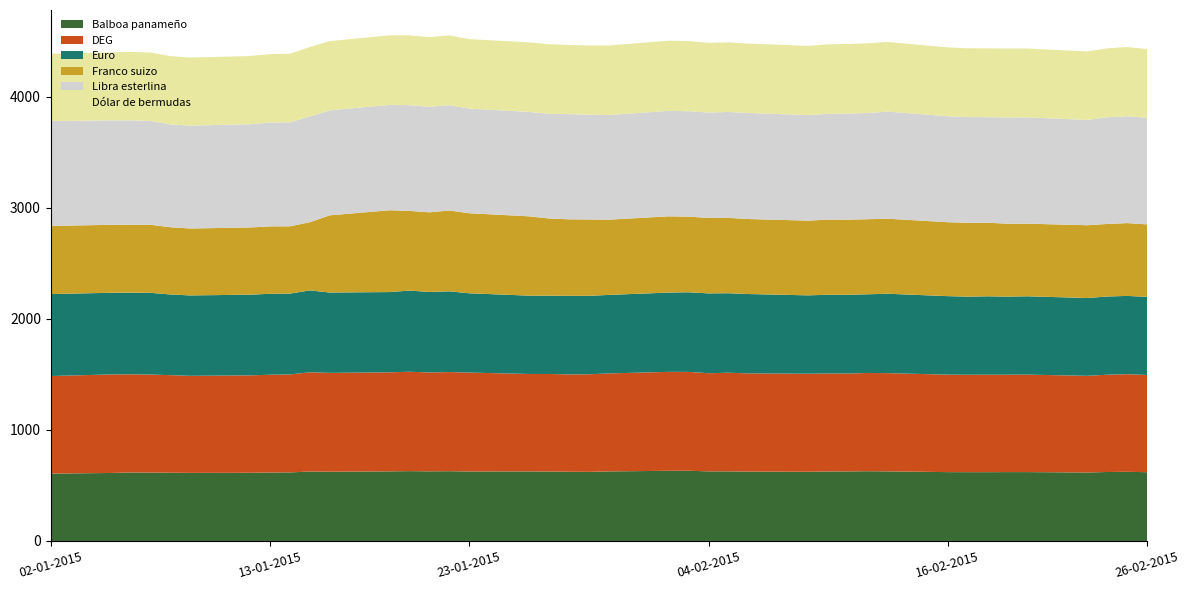

Reading left to right, what are all the values shown in this chart?

Balboa panameño: 606.8	612.5	616.8	616.1	614.8	613.1	614.0	616.5	617.5	625.4	623.7	627.0	629.1	627.2	628.4	626.0	626.4	625.7	623.4	622.4	626.5	632.0	632.2	627.0	627.1	624.8	623.2	626.0	626.4	628.2	626.9	620.2	619.7	619.7	620.4	620.3	616.9	621.2	622.9	619.5
DEG: 878.8	887.4	884.1	882.9	878.7	874.3	877.6	880.7	882.4	893.9	890.3	891.9	894.9	890.7	892.7	890.8	877.6	878.4	877.0	878.8	882.6	891.1	890.7	883.9	888.2	884.5	883.2	882.4	881.8	885.1	884.6	877.8	877.2	877.8	877.0	877.9	870.7	876.3	879.3	875.7
Euro: 738.0	735.6	735.3	736.2	726.9	724.1	726.8	729.0	728.0	737.6	723.6	722.9	731.2	725.0	727.4	714.1	705.6	705.3	707.7	706.7	707.2	714.1	717.1	719.2	715.9	715.0	705.7	709.3	709.0	708.7	715.1	707.1	703.9	706.1	703.6	705.6	700.7	704.5	705.0	703.6
Franco suizo: 613.8	612.1	612.0	612.9	605.3	602.9	605.2	607.0	606.2	614.3	695.5	736.8	717.8	717.2	728.0	721.1	714.3	695.0	689.1	687.9	677.6	686.8	681.3	679.6	678.8	675.5	673.1	677.0	676.5	676.2	675.8	666.0	665.3	662.7	656.7	654.1	655.5	653.4	655.9	652.6
Libra esterlina: 944.2	940.8	939.8	935.6	926.7	926.4	930.1	935.2	936.6	952.5	945.5	949.0	952.5	950.9	948.5	942.1	940.5	943.3	947.1	944.4	942.4	950.0	949.5	949.4	953.8	955.4	950.3	952.7	956.0	956.3	964.6	954.3	951.8	950.9	957.0	957.3	948.6	960.7	962.4	960.2
Dólar de bermudas: 606.8	612.5	616.8	616.1	614.8	613.1	614.0	616.5	617.5	625.4	623.7	627.0	629.1	627.2	628.4	626.0	626.4	625.7	623.4	622.4	626.5	632.0	632.2	627.0	627.1	624.8	623.2	626.0	626.4	628.2	626.9	620.2	619.7	619.7	620.4	620.3	616.9	621.2	622.9	619.5